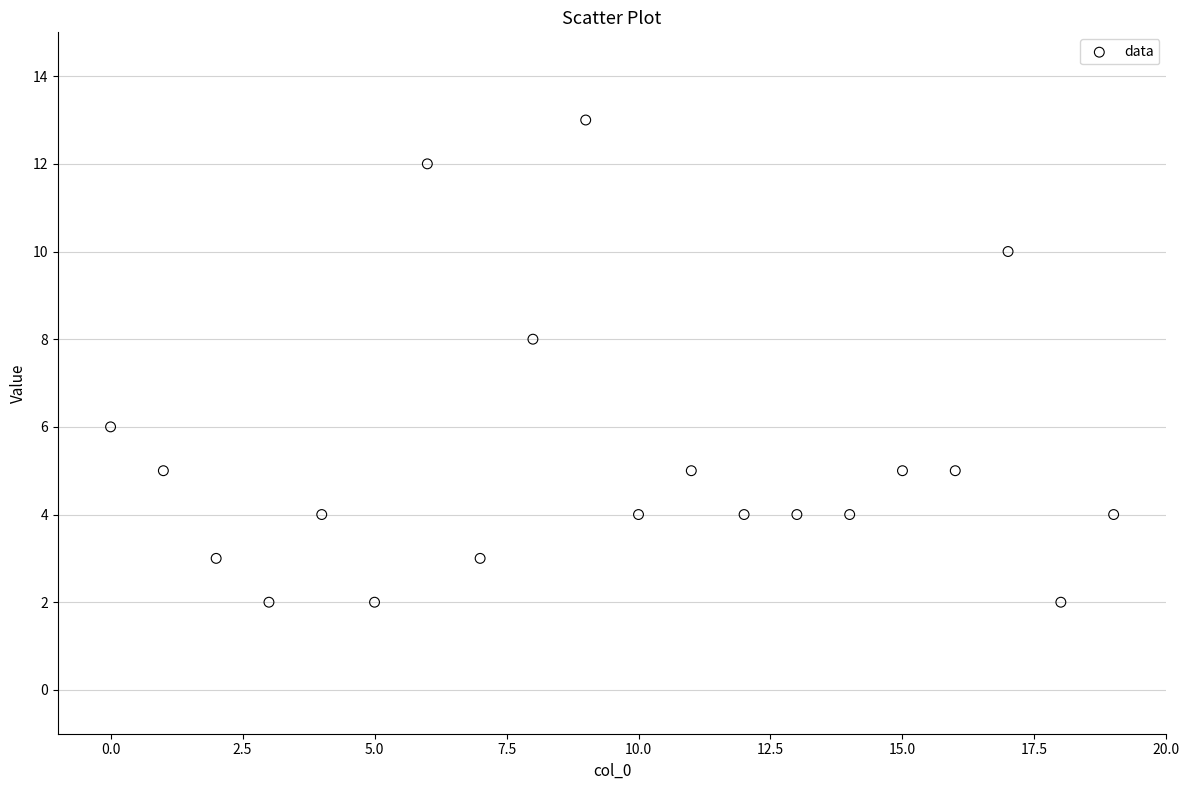

What is the range of Y values (max minus min)?

11